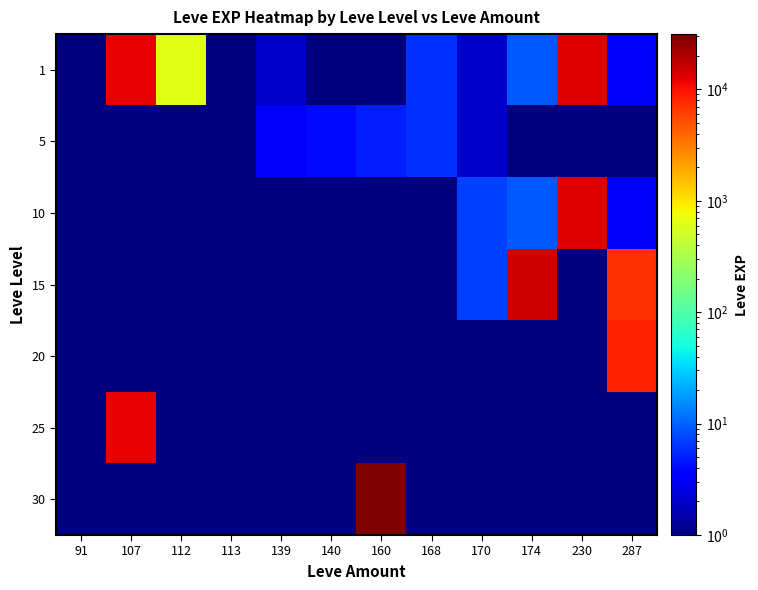

Where is 1 nearest to the value 6545?

107